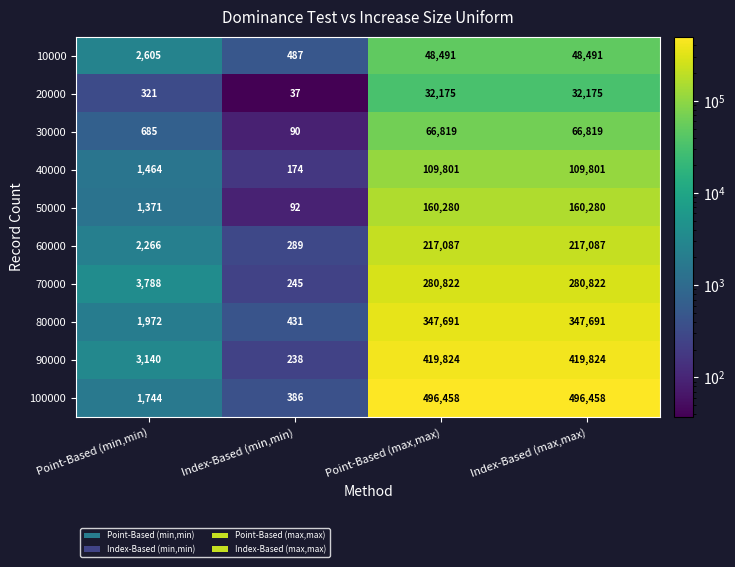

At which category does the chart reach its minimum across all series?

Index-Based (min,min)